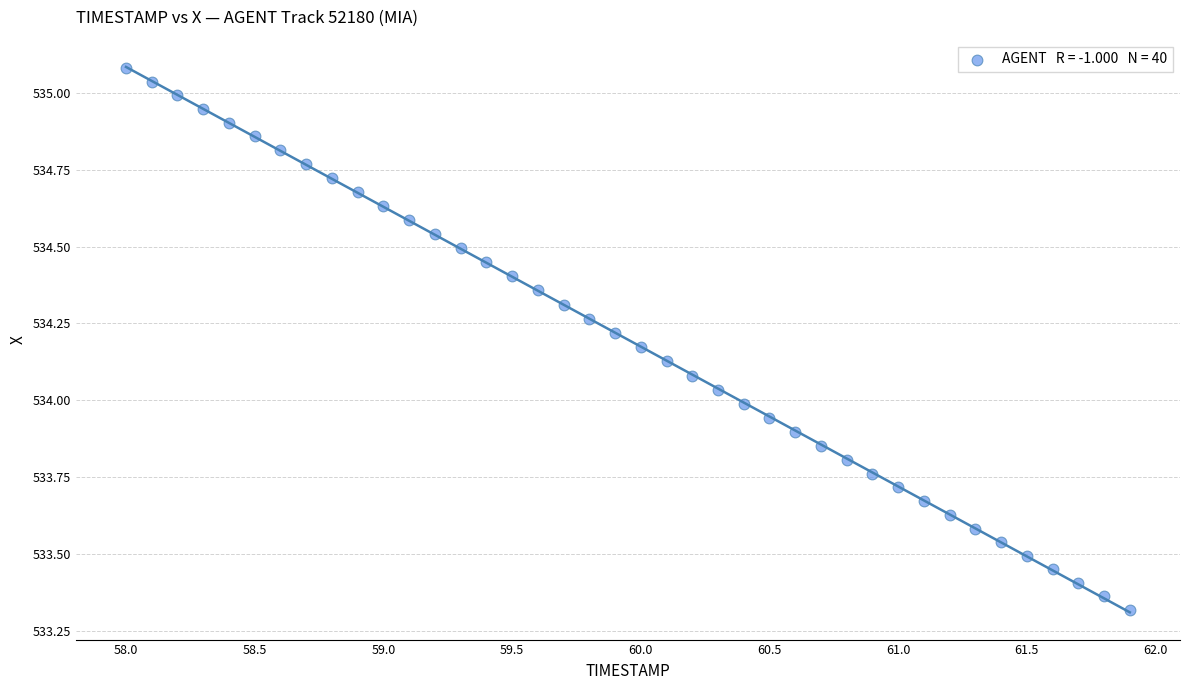

What is the range of Y values (max minus min)?

1.8